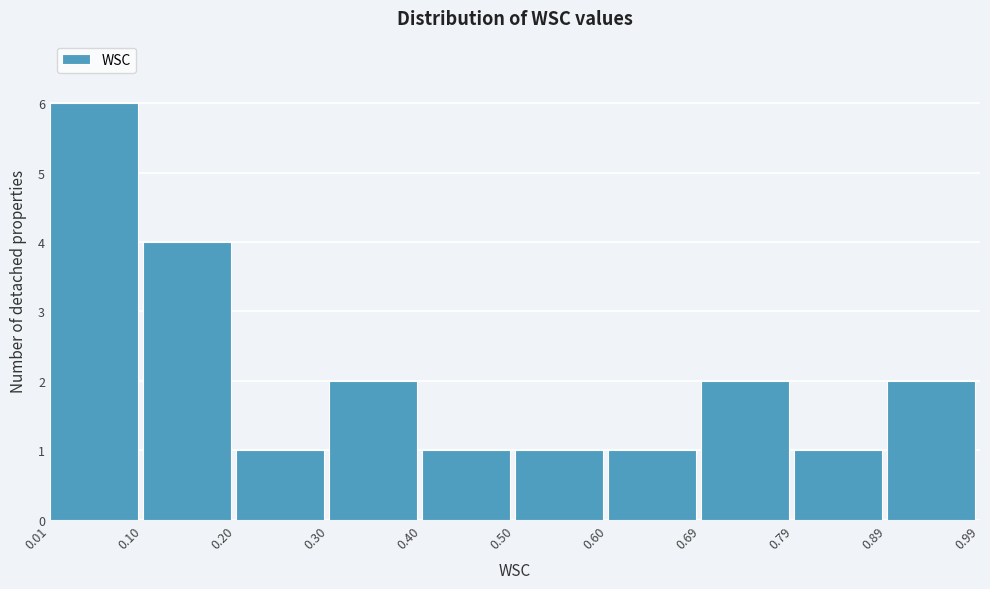

What is the height of the bar covering 0.50 to 0.60 on the x-axis? The values are not printed on the chart, so give them approximately, as read against the axis.

1